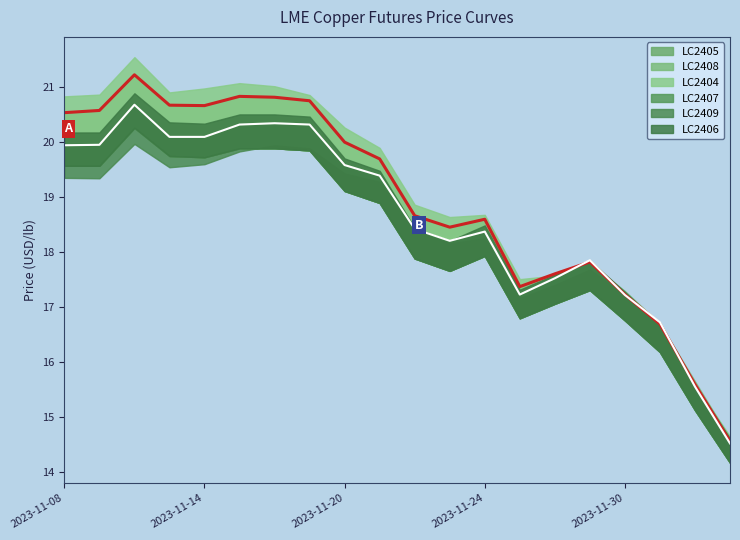

At which category is the sum across all series the highest?

2023-11-10